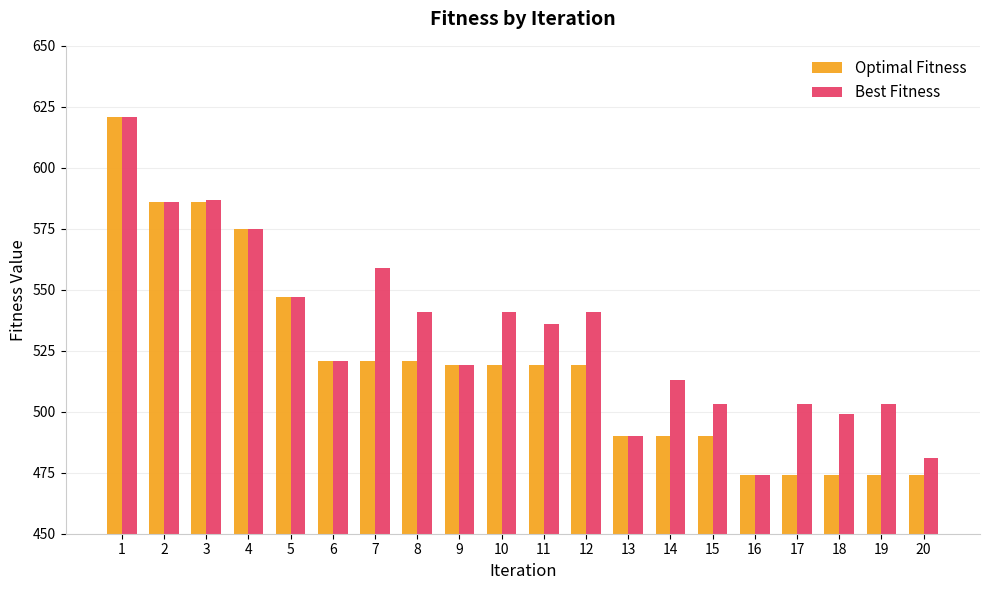

The Best Fitness series shows 287 at 13. True or false?

False